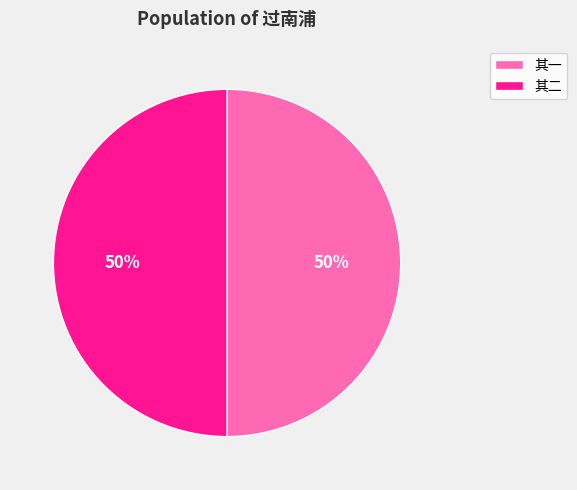

Combined, do 其二 and 其一 account for over 50%?

Yes